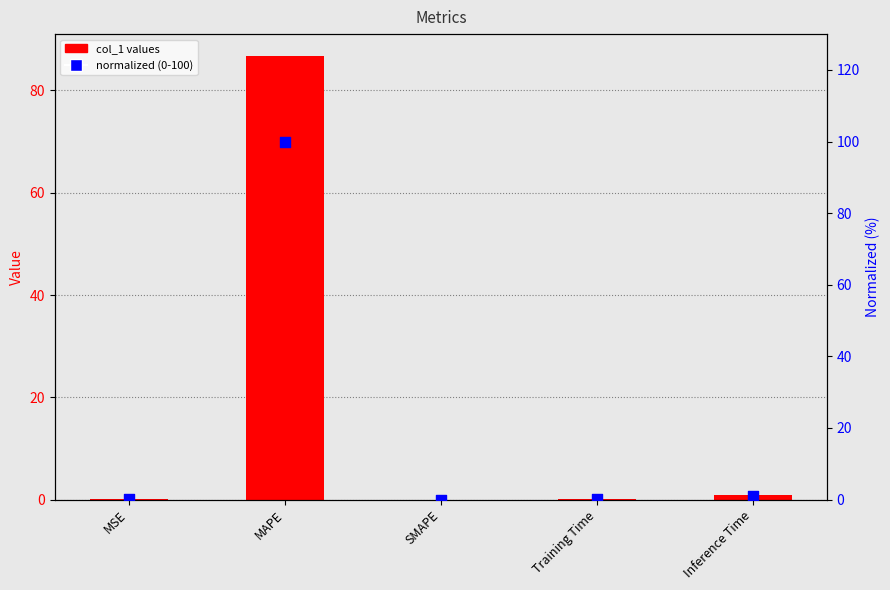

At which category is the sum across all series the highest?

MAPE